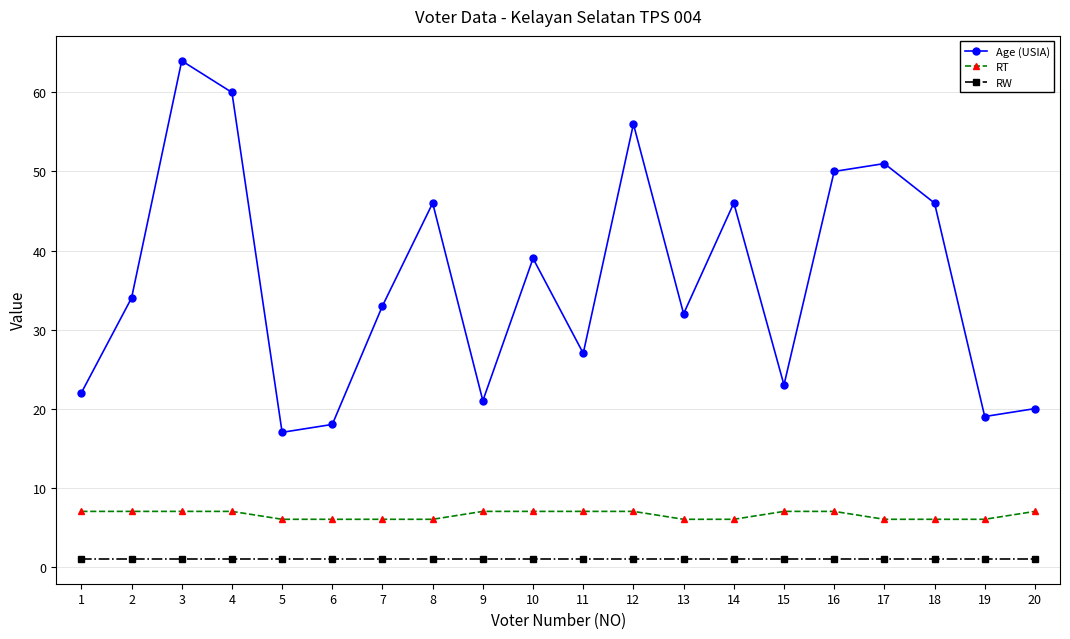

What is the minimum value shown in the chart?

1